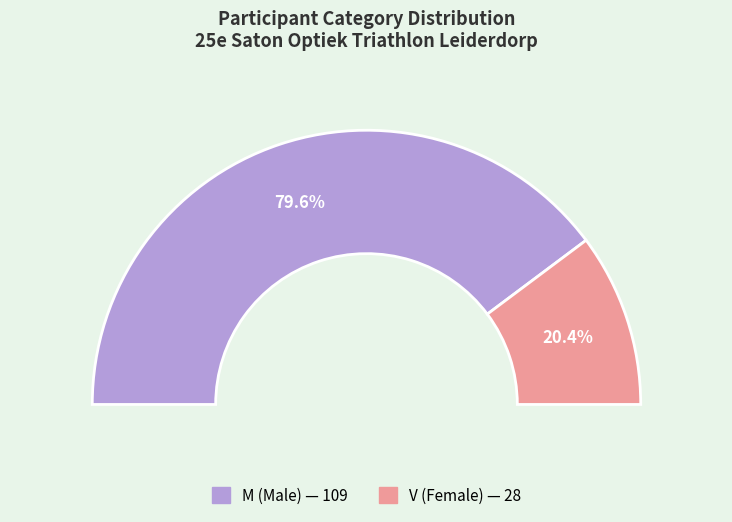

How many segments does this pie chart have?

2